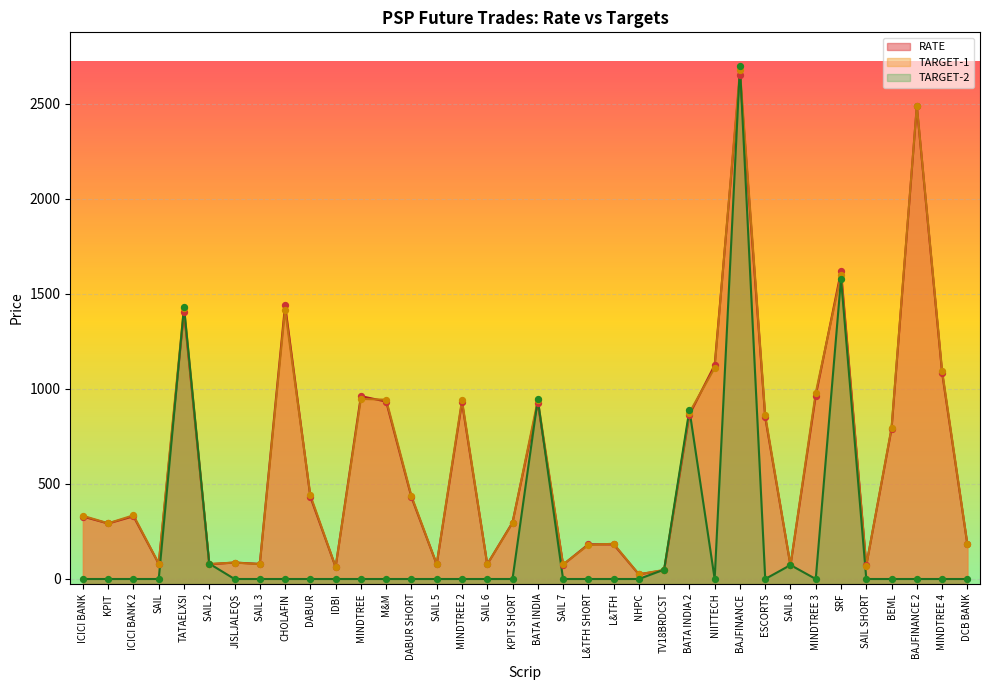

Which series contains the highest Y value?

TARGET-2